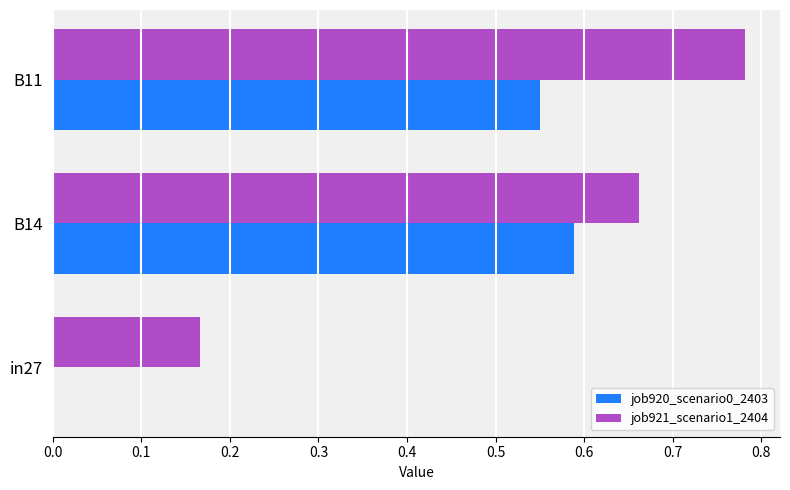

True or false: job920_scenario0_2403 has a value of 0.3 at B11.

False